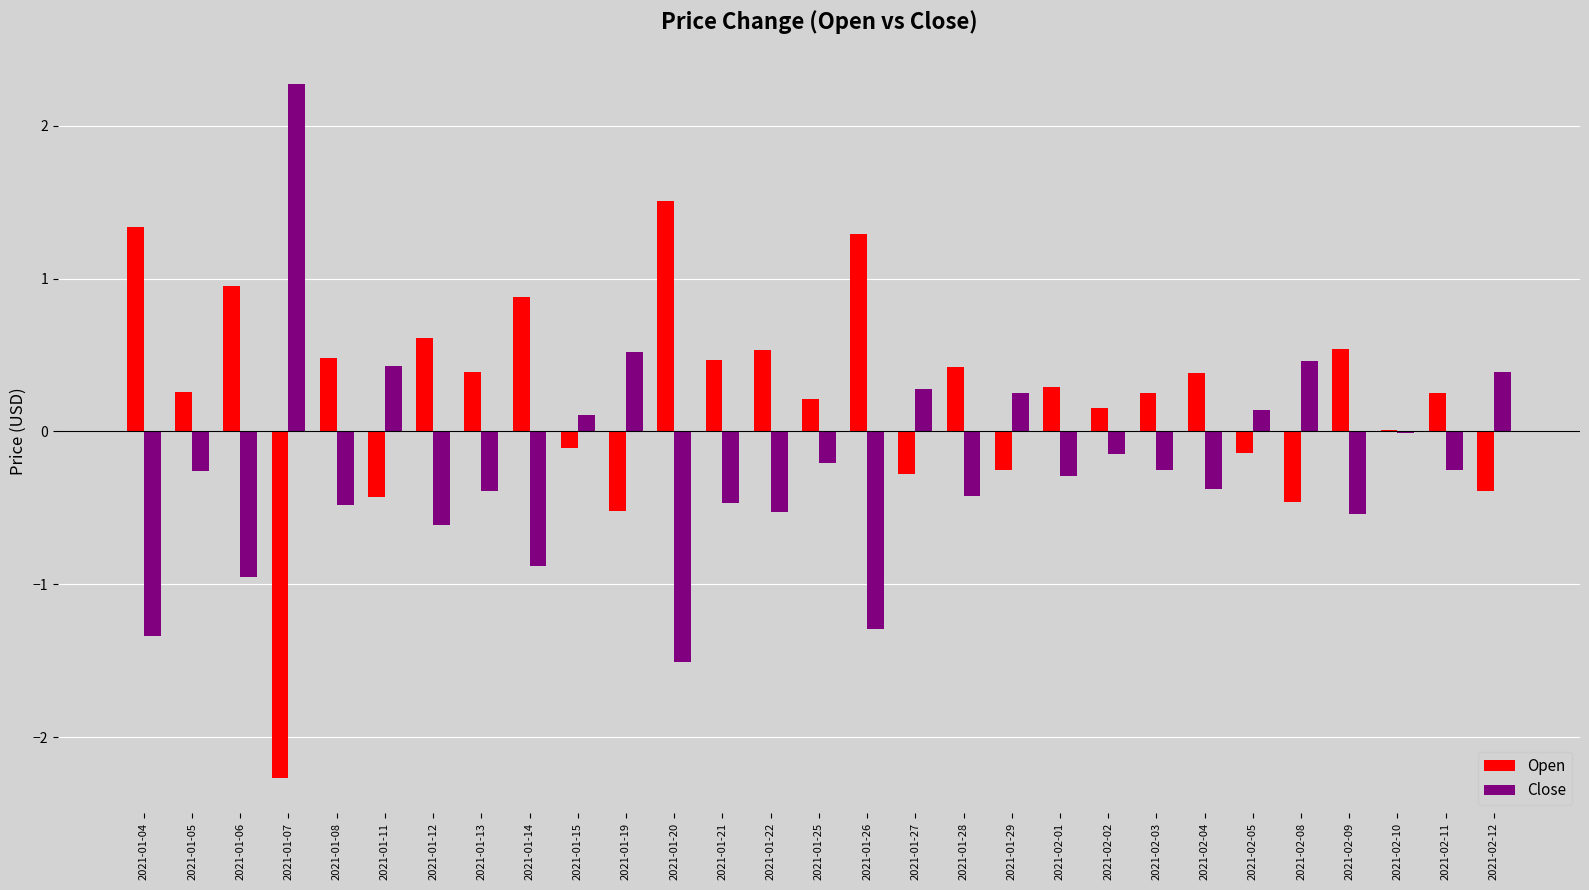

How many distinct data groups are displayed?

2